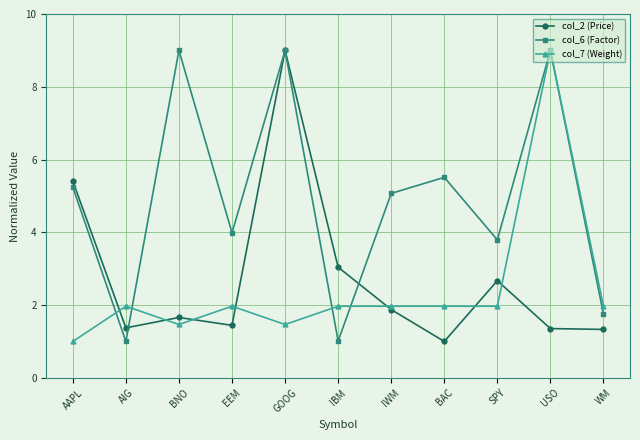

What is the spread (max minus min) of values at GOOG?

7.5